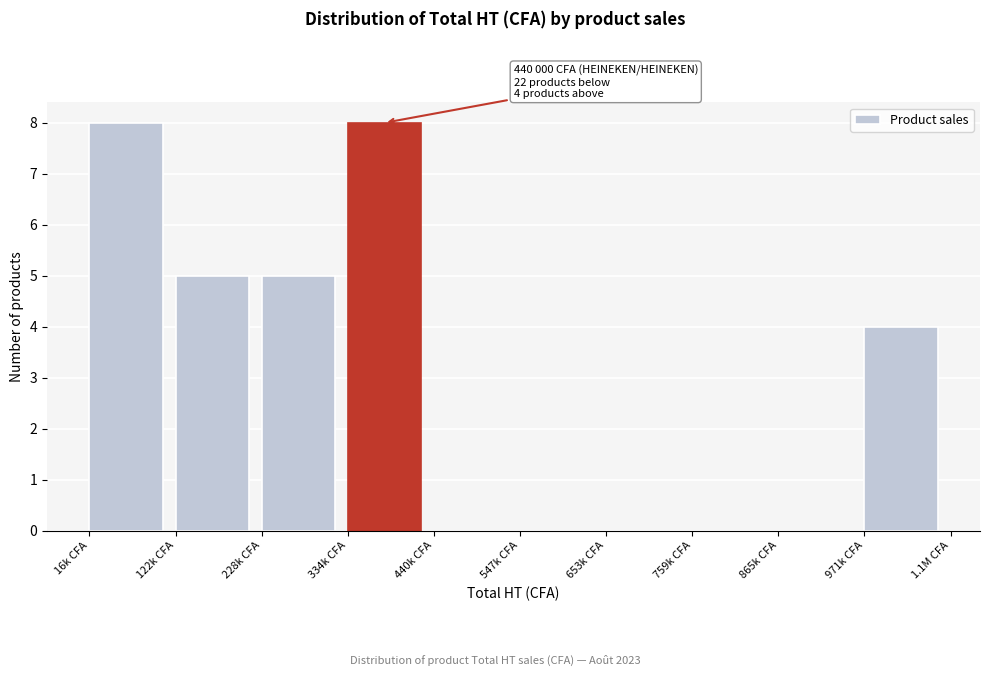

Reading left to right, extract all data points from this chart.

16k CFA=8	122k CFA=5	228k CFA=5	334k CFA=8	440k CFA=0	547k CFA=0	653k CFA=0	759k CFA=0	865k CFA=0	971k CFA=4